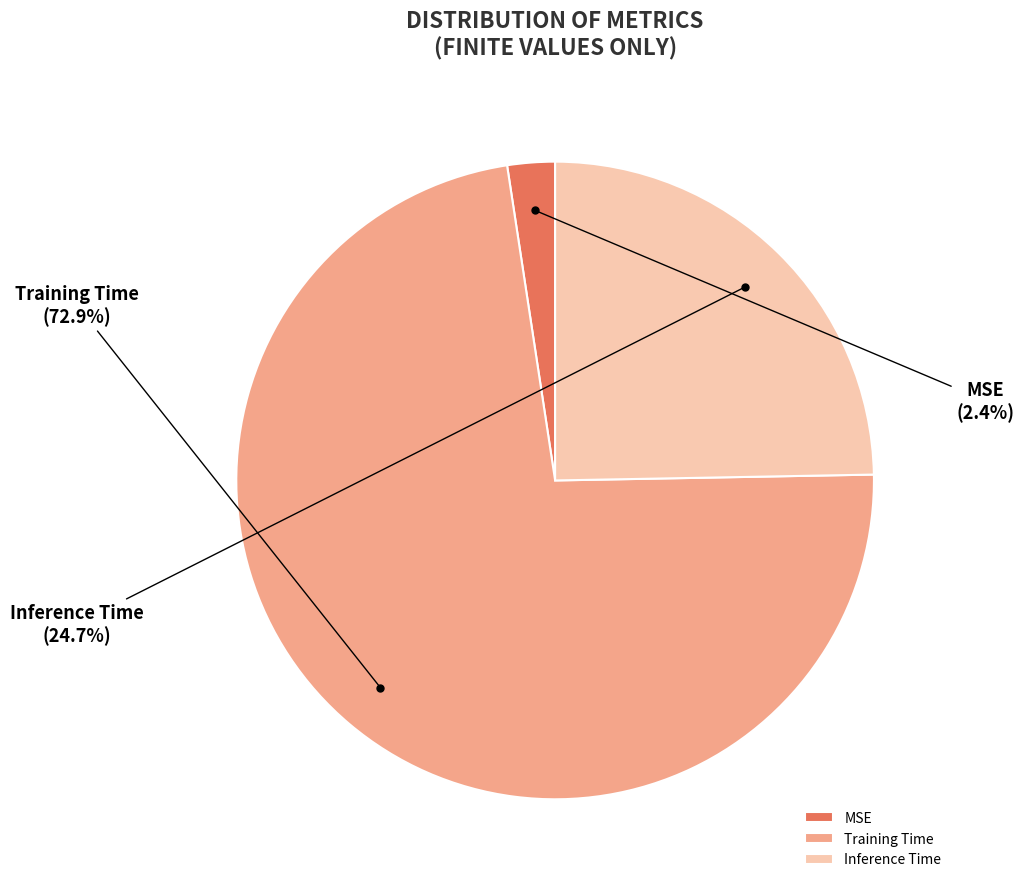

Does Training Time account for over 50% of the chart?

Yes